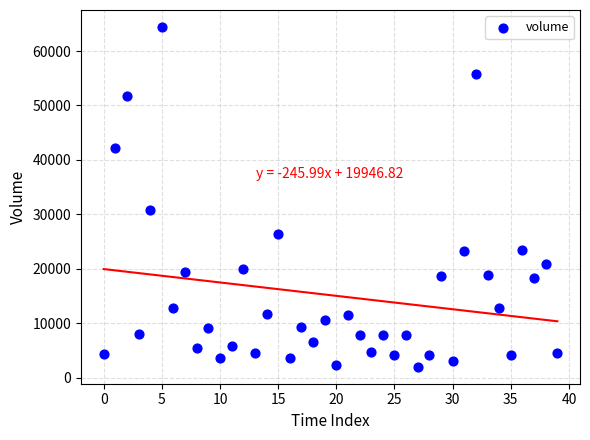

What is the range of Y values (max minus min)?

62414